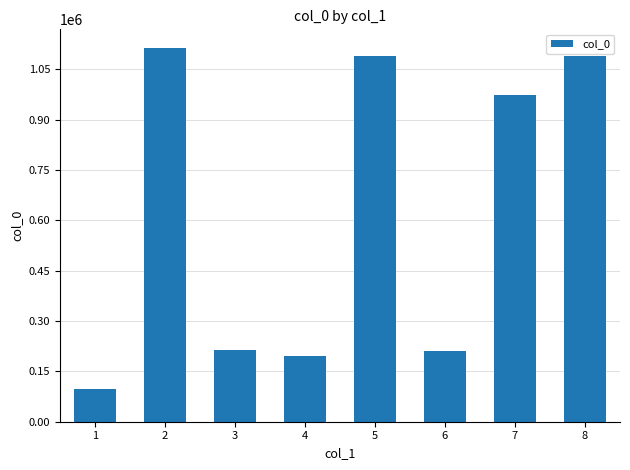

What is the change in value from 3 to 5?

+874372